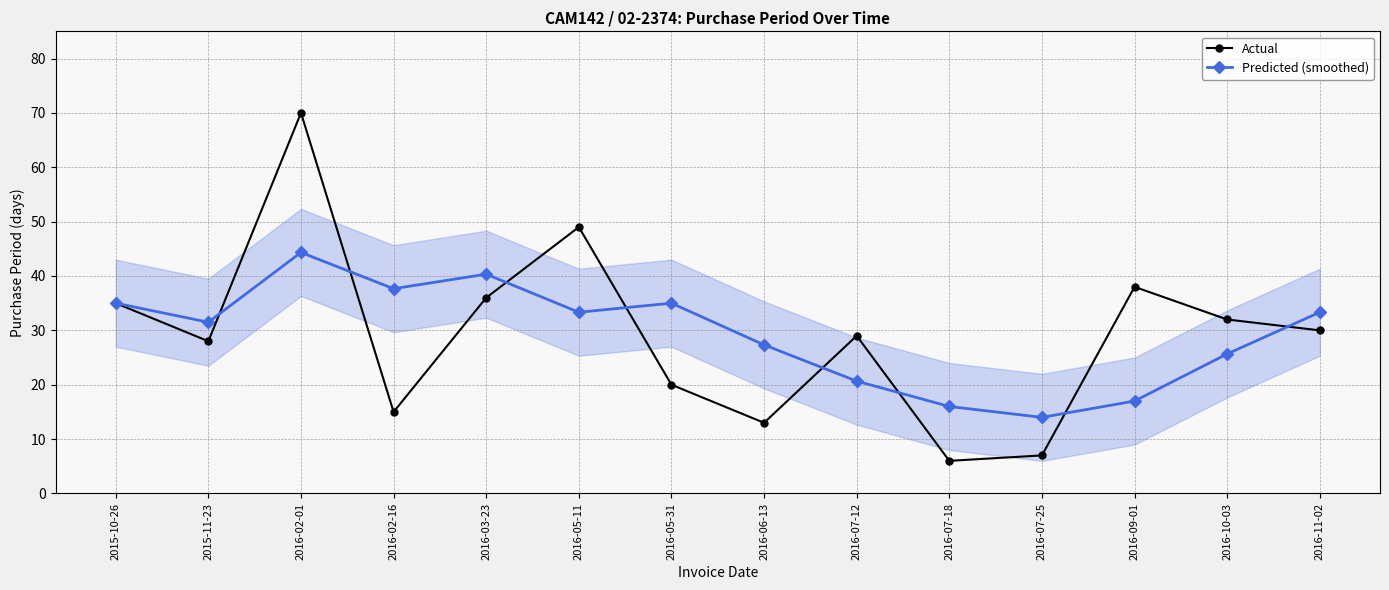

At which label does Actual reach its peak?

2016-02-01